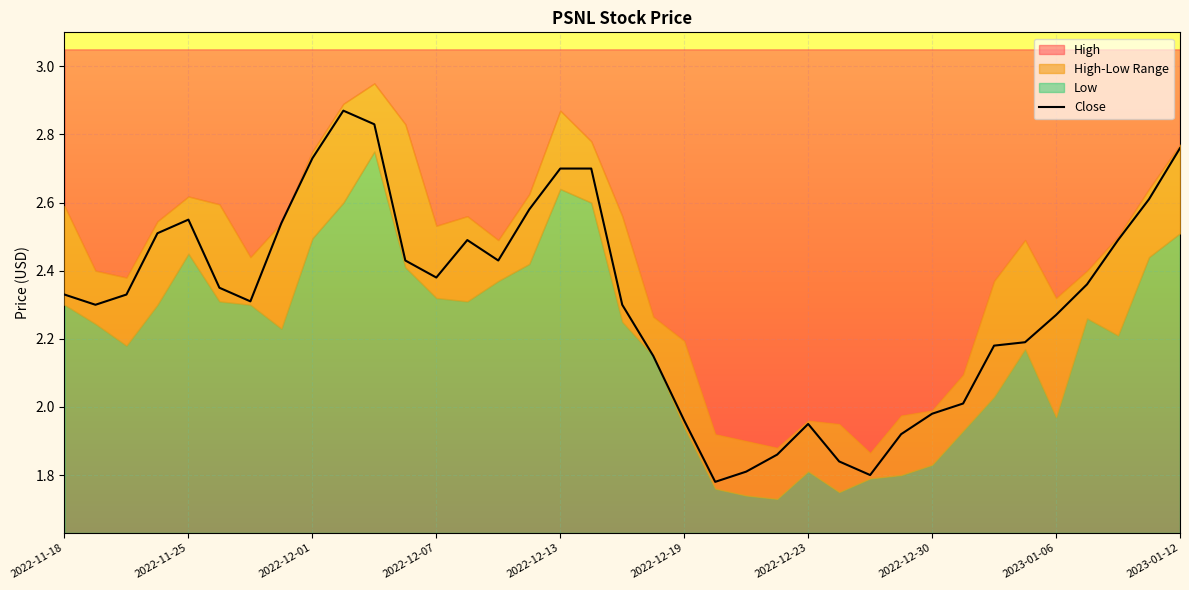

What position from the left is 10?

11